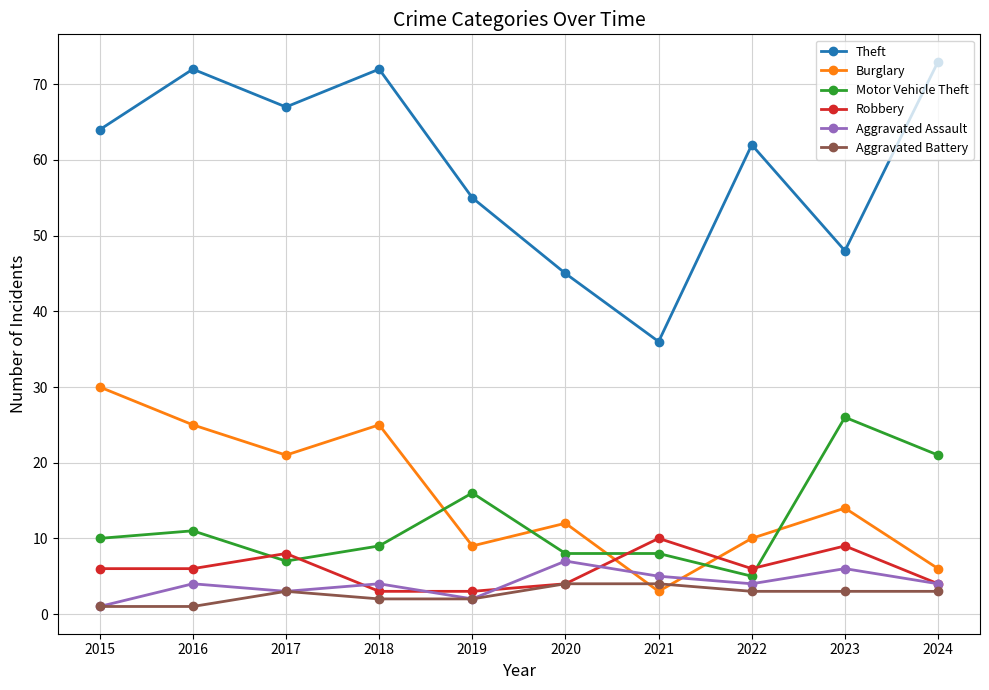

True or false: Motor Vehicle Theft and Theft cross at least once.

False